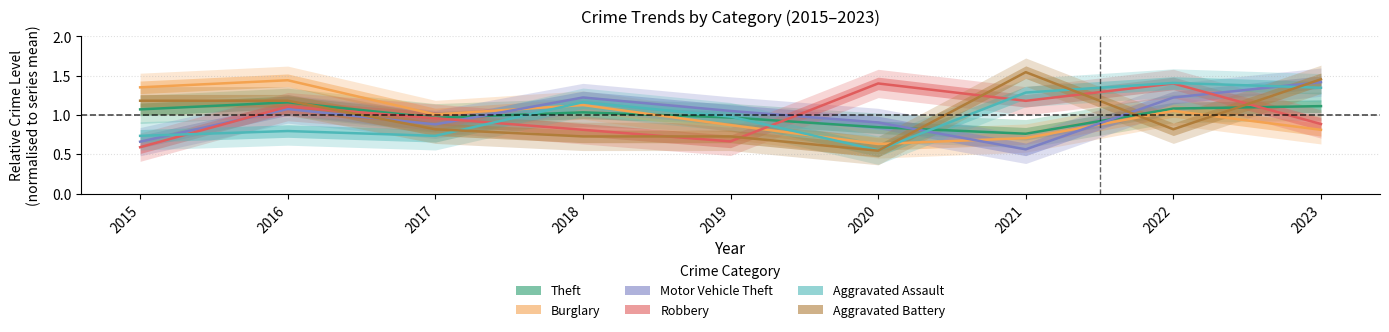

Read the Burglary value at 2022.

1.1